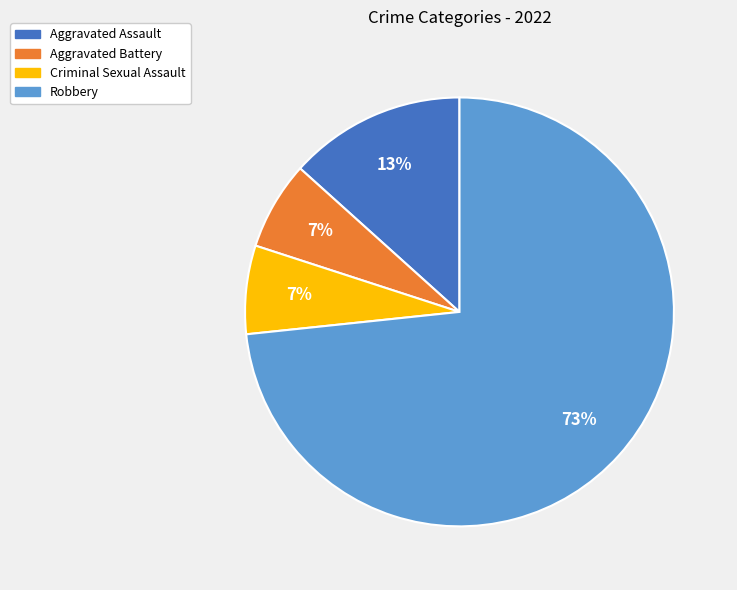

Does Robbery account for over 50% of the chart?

Yes